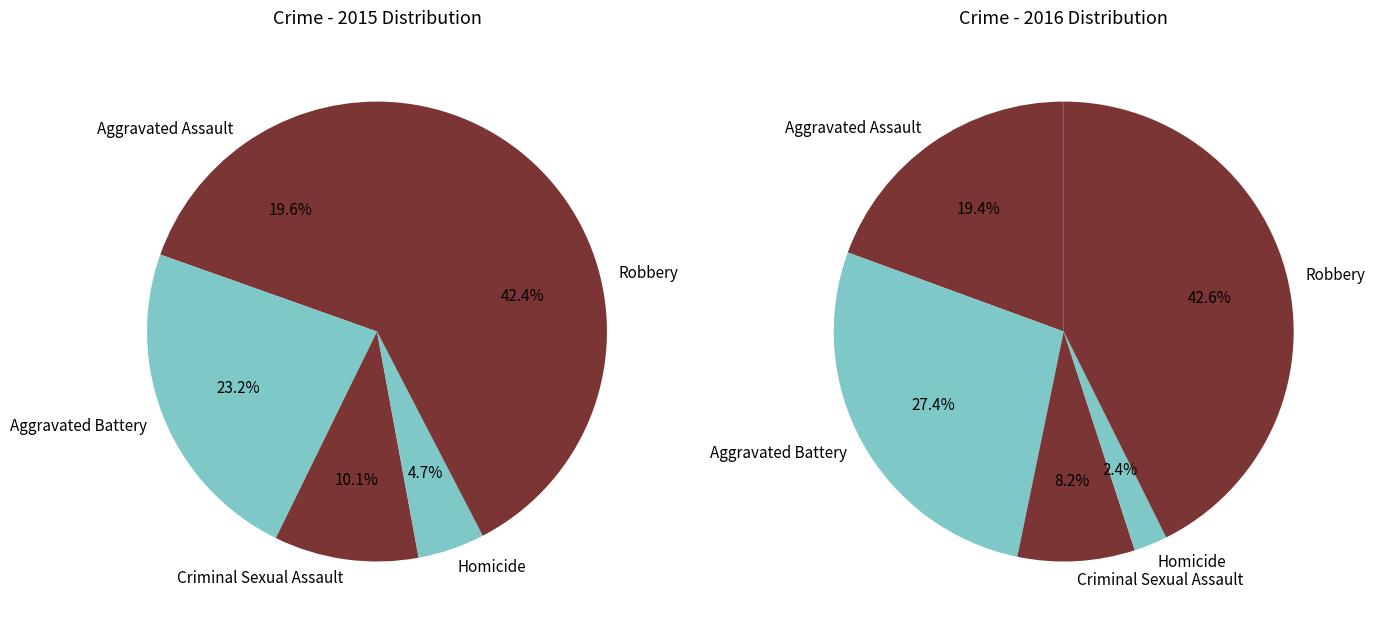

Rank the categories by value from highest to lowest.

Robbery, Aggravated Battery, Aggravated Assault, Criminal Sexual Assault, Homicide